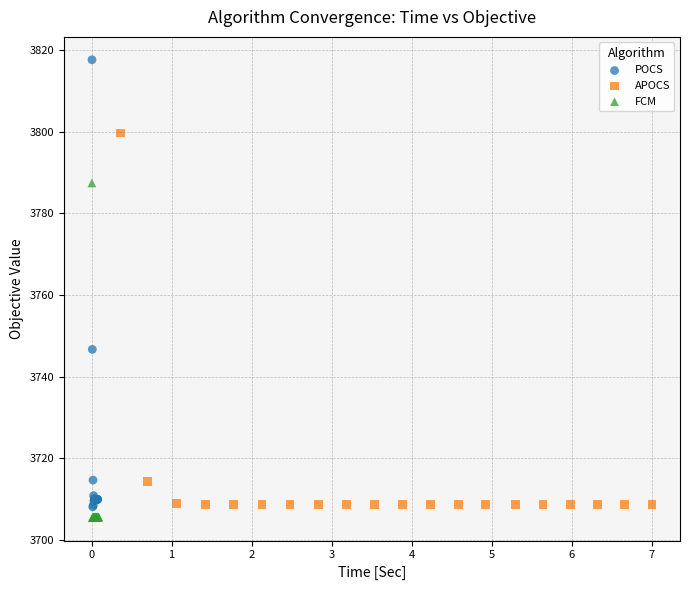

What are all the series names shown in the legend?

POCS, APOCS, FCM